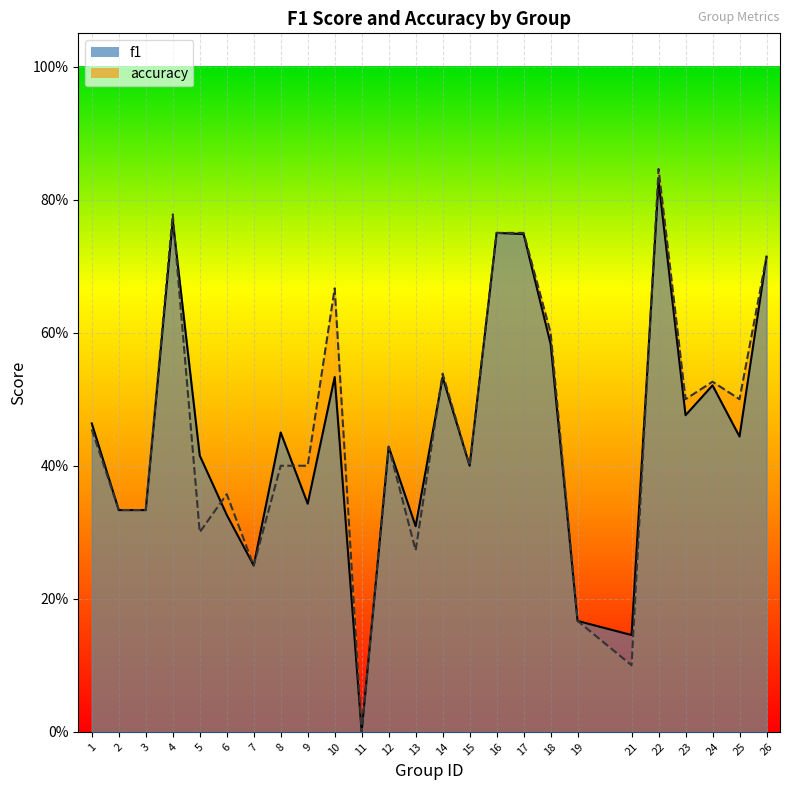

True or false: f1 has a value of 0.1 at 10.

False